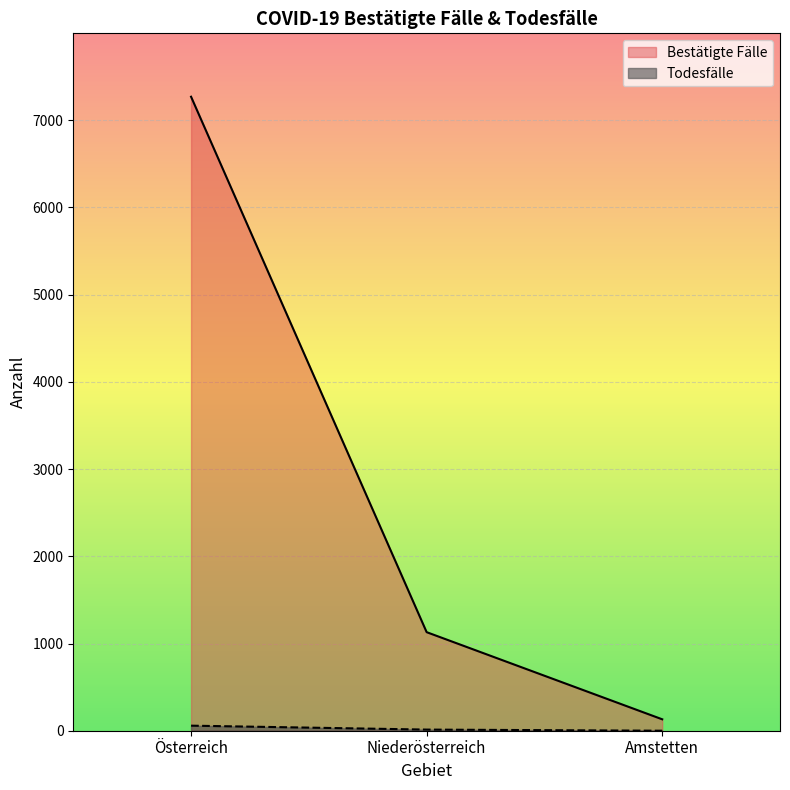

Is it true that Bestätigte Fälle equals 1628 at Niederösterreich?

False